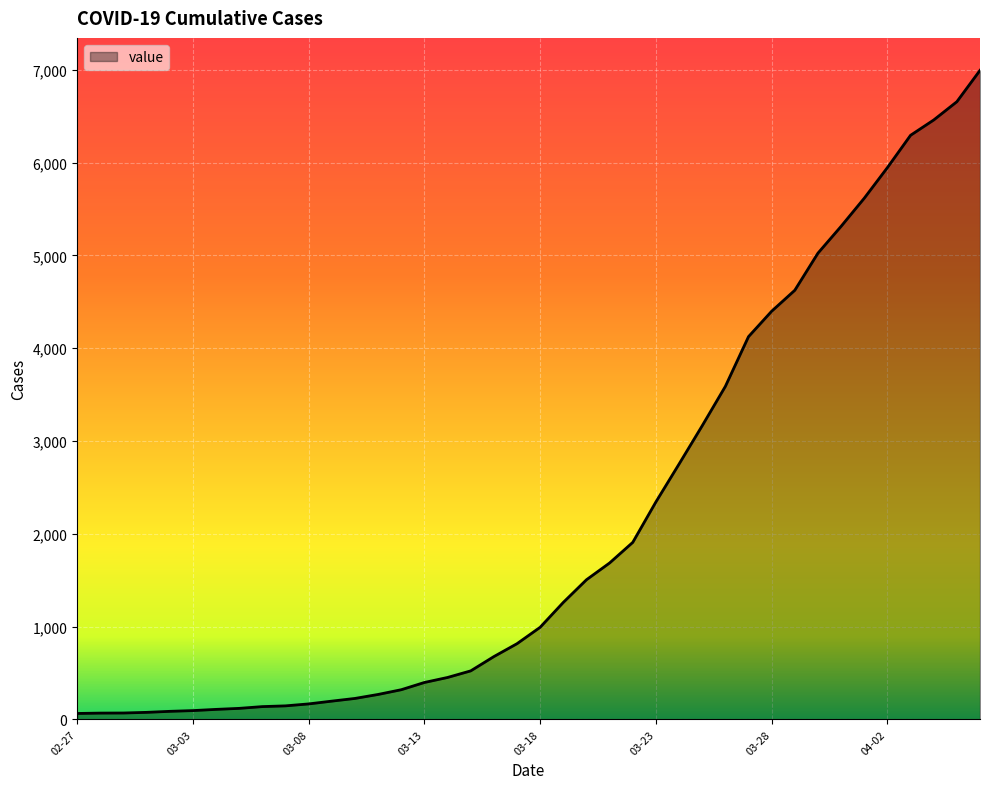

What is the greatest value displayed?

6995